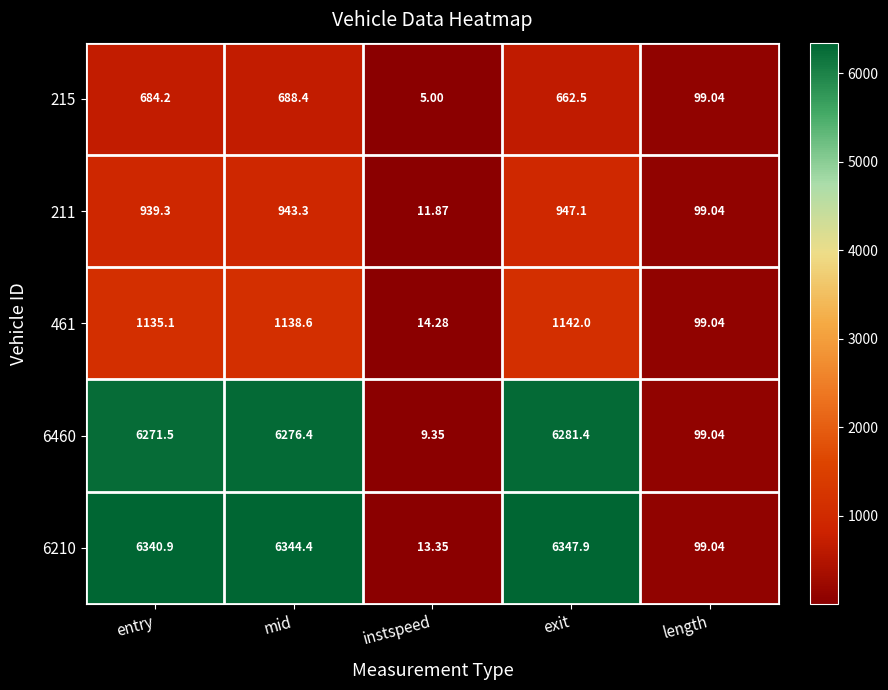

At which label does 6210 reach its peak?

exit